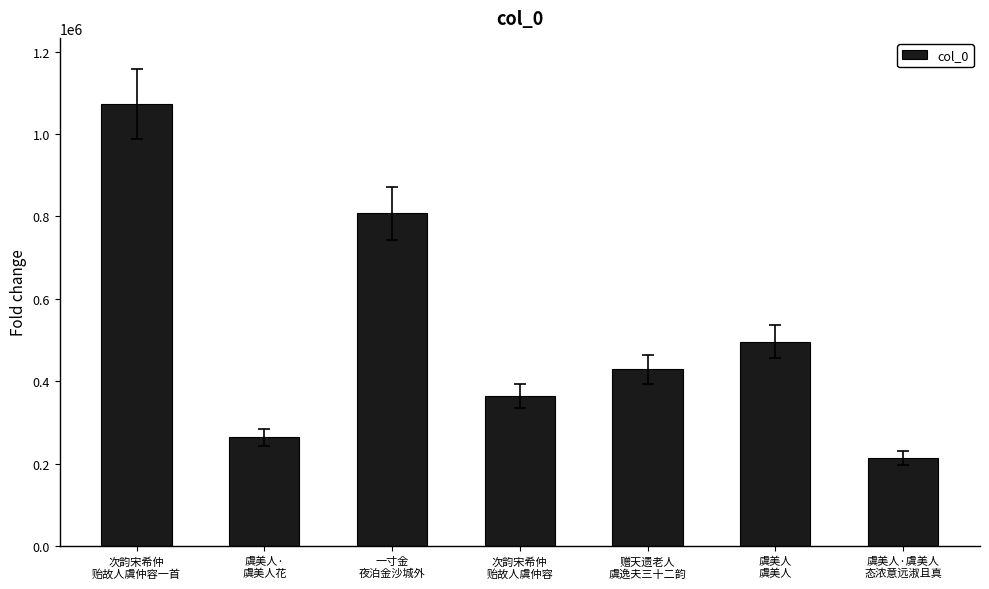

True or false: the data shows 251346 at 赠天遗老人
虞逸夫三十二韵.

False